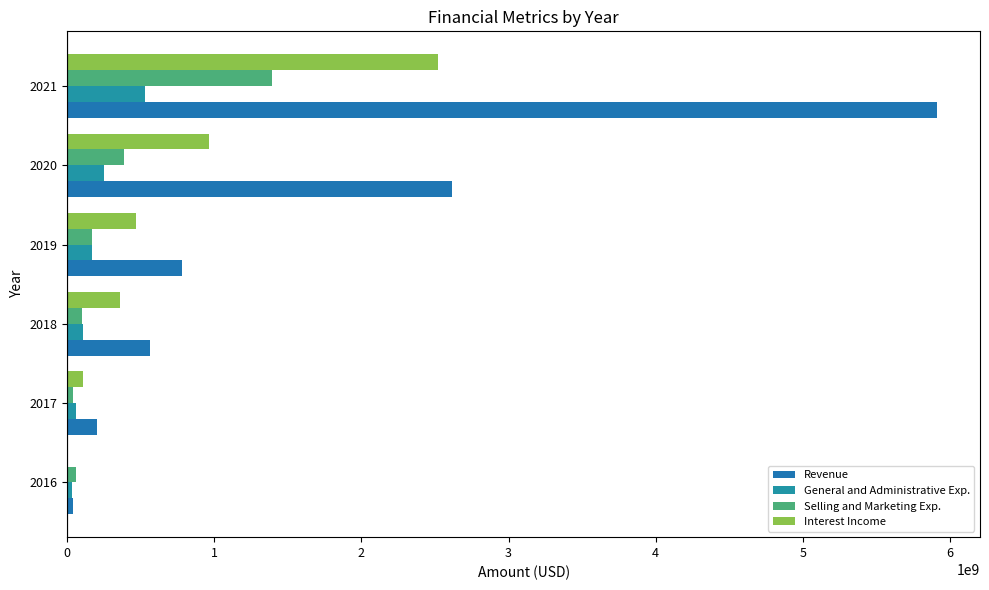

List the labels in order of Selling and Marketing Exp. value, largest first.

5, 4, 3, 2, 0, 1